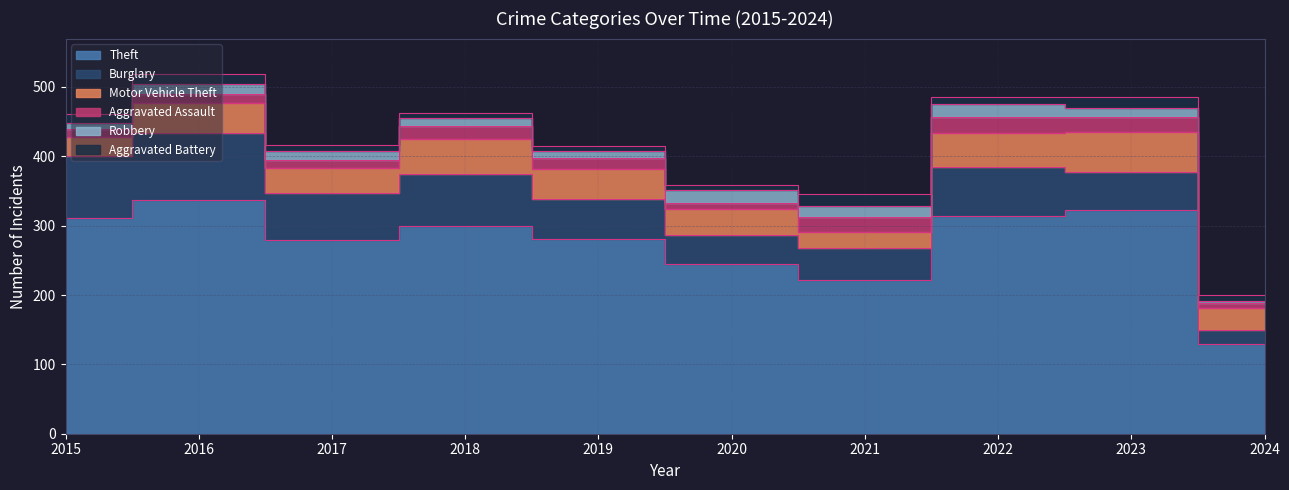

Which category has the lowest value in the Aggravated Assault series?

2024